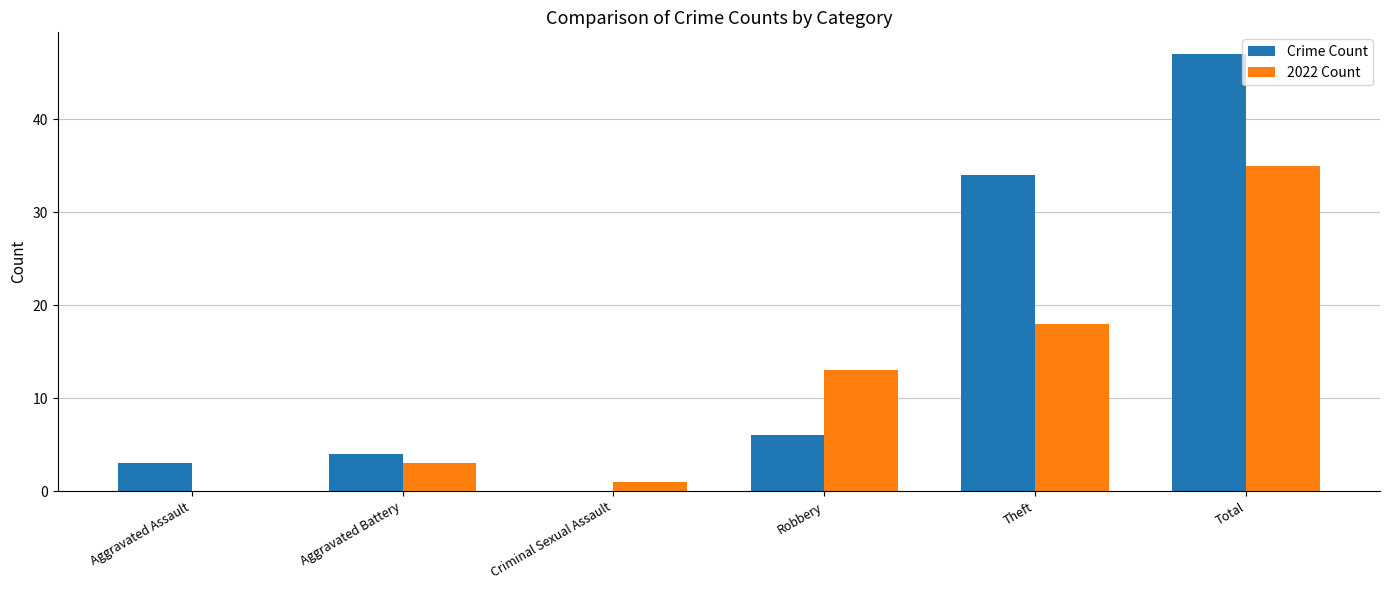

Is it true that Crime Count equals 34 at Theft?

True